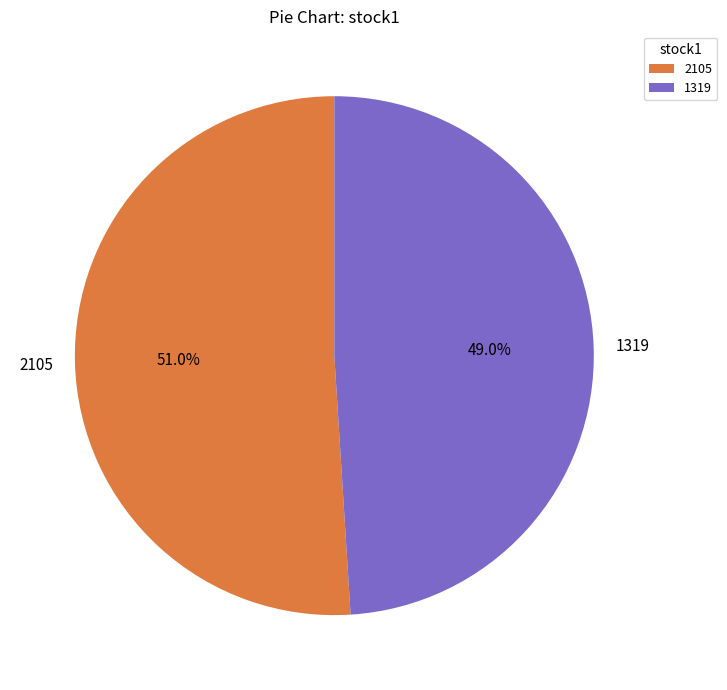

To the nearest percent, what is the average slice percentage?

50%